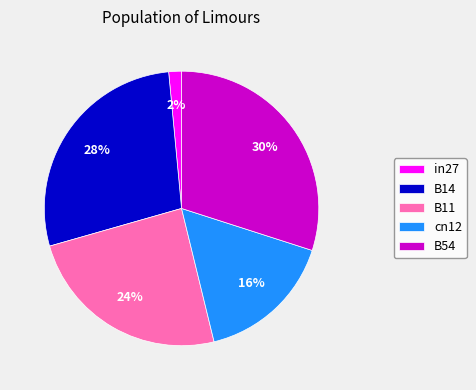

To the nearest percent, what is the difference between the largest and smallest slice percentages?

28%